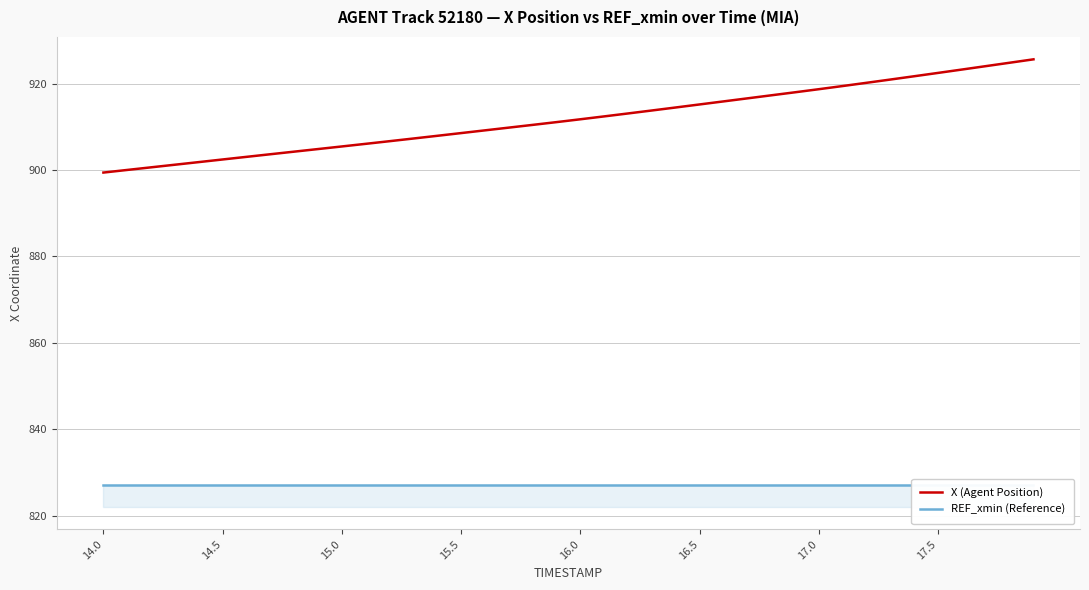

True or false: X (Agent Position) has more than 0 points higher than both neighbors.

False